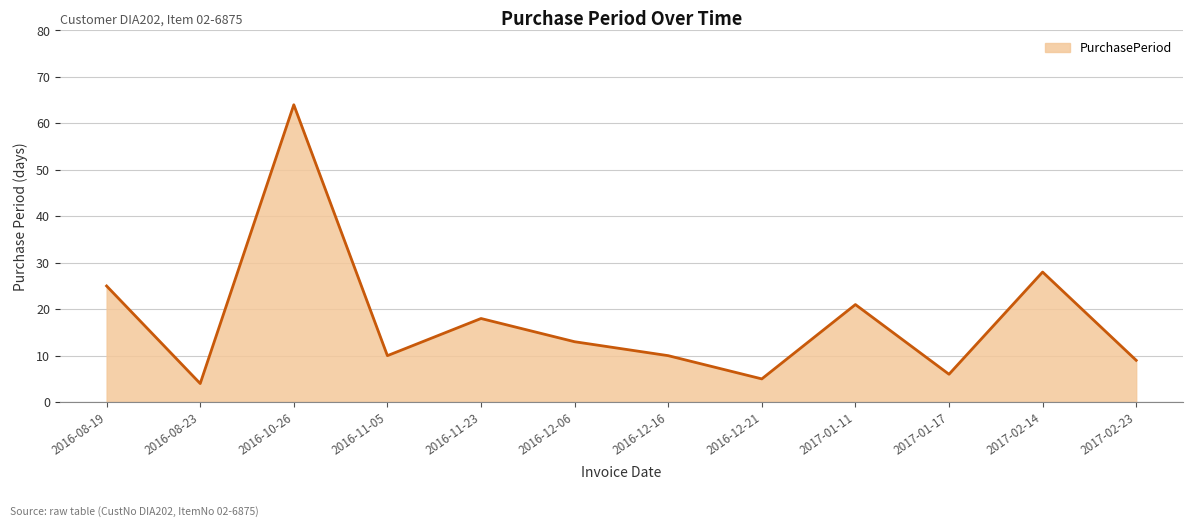

Reading left to right, list all the values displayed in this chart.

25	4	64	10	18	13	10	5	21	6	28	9